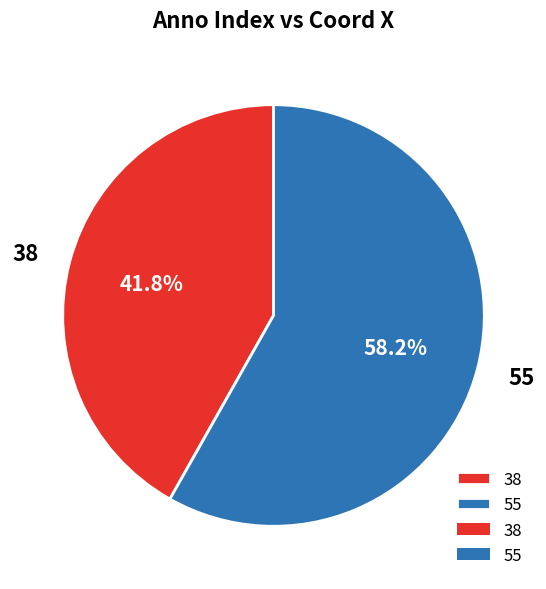

To the nearest percent, what is the average slice percentage?

50%